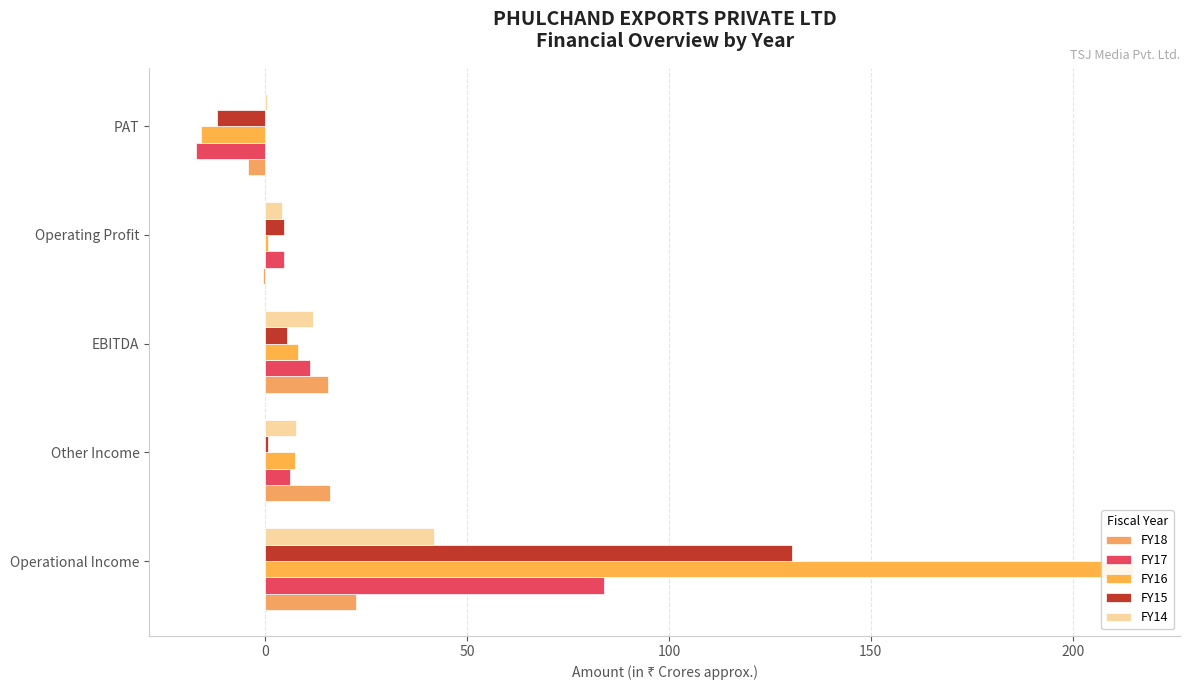

Does the chart contain any negative values?

Yes